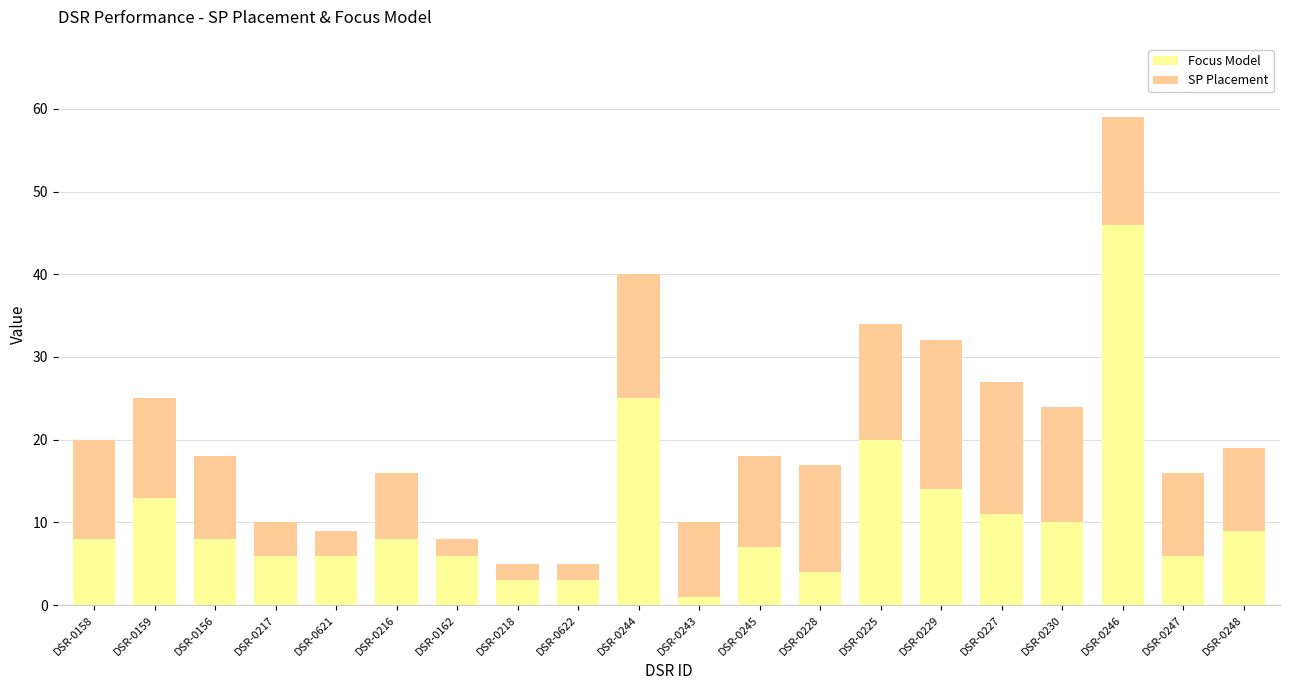

What is the sum of all Focus Model values?

214